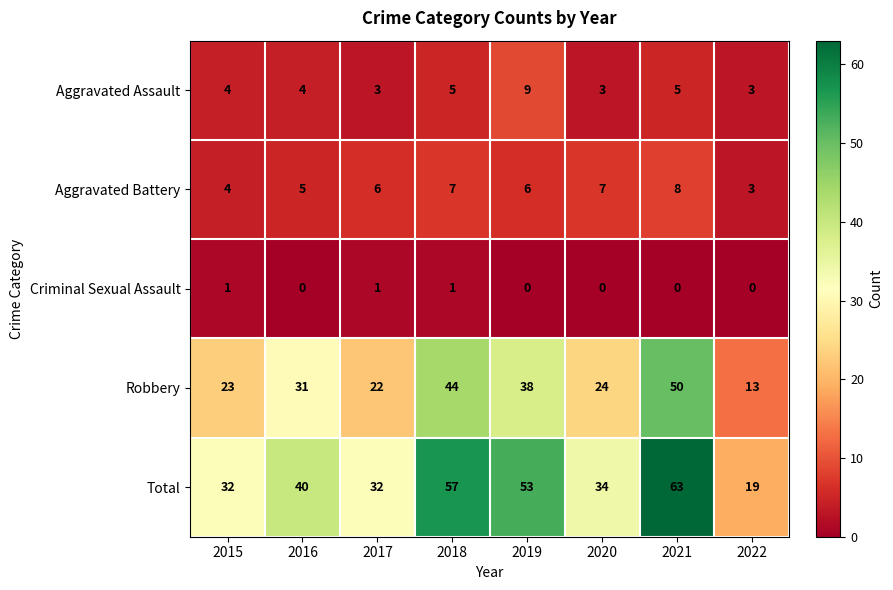

How many distinct data groups are displayed?

5